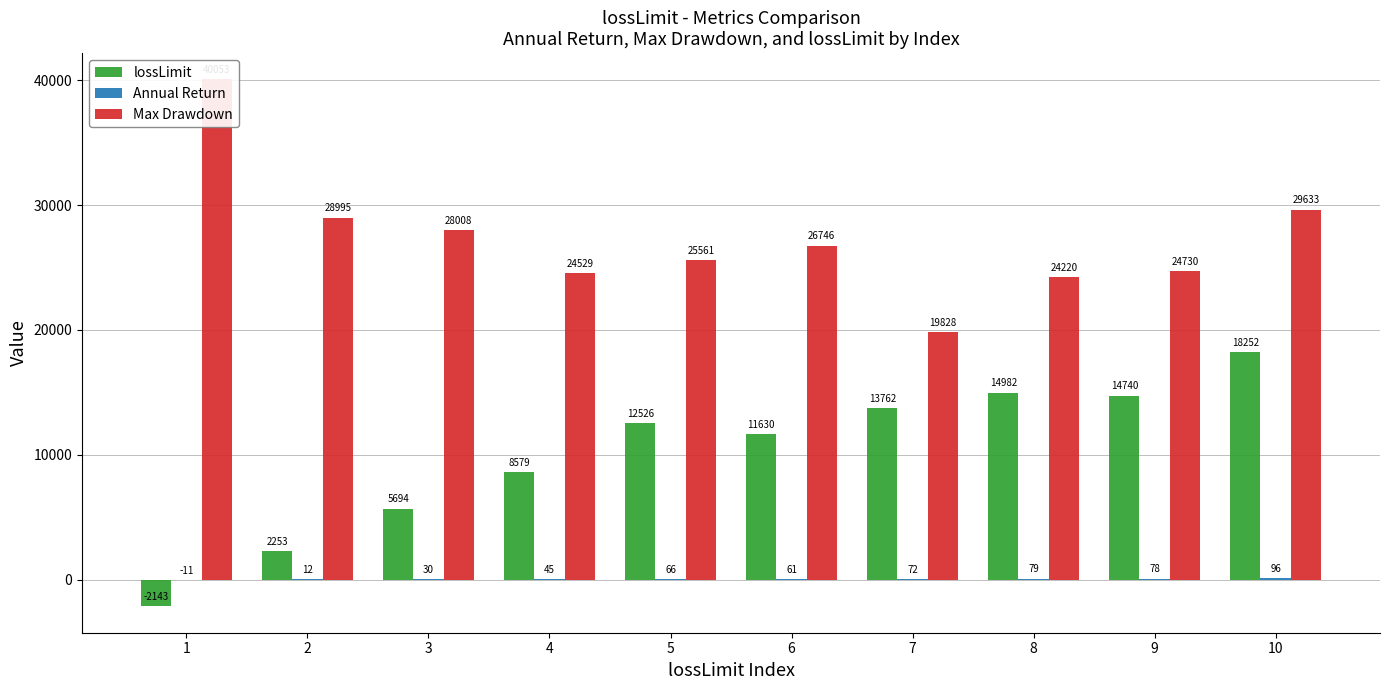

What is the difference between the maximum and minimum values in the Max Drawdown series?

20224.7